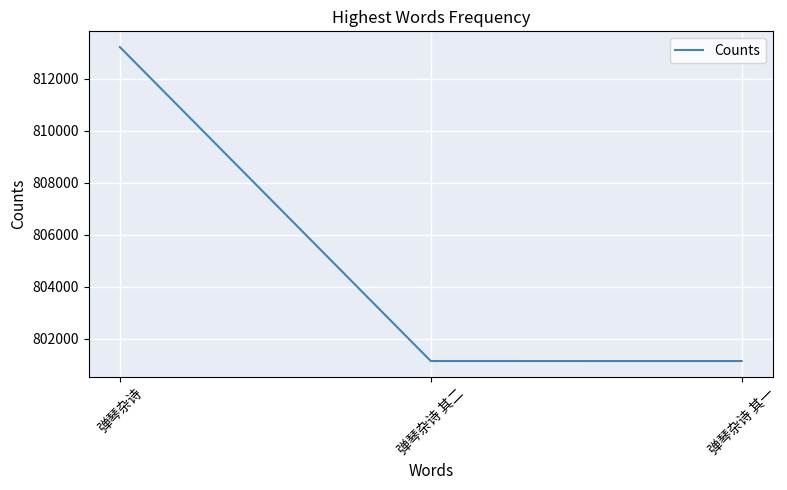

What is the difference between the maximum and minimum values?

12076